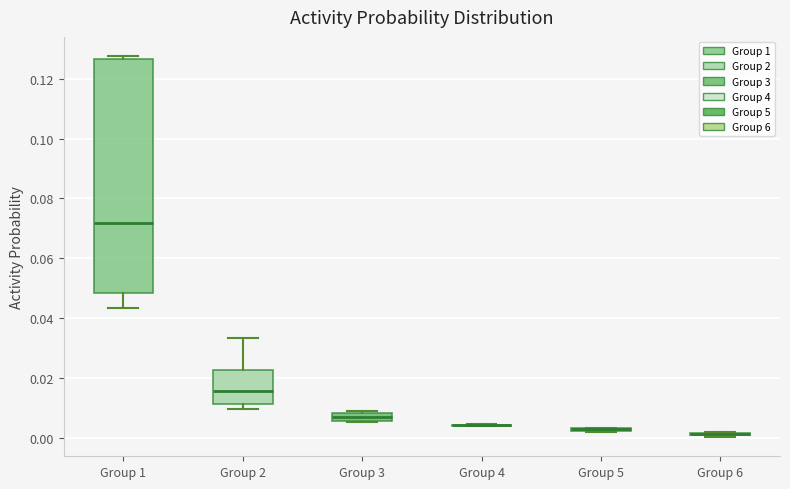

Where is the lower edge of the box for Group 1 on the y-axis? The values are not printed on the chart, so give them approximately, as read against the axis.

0.048